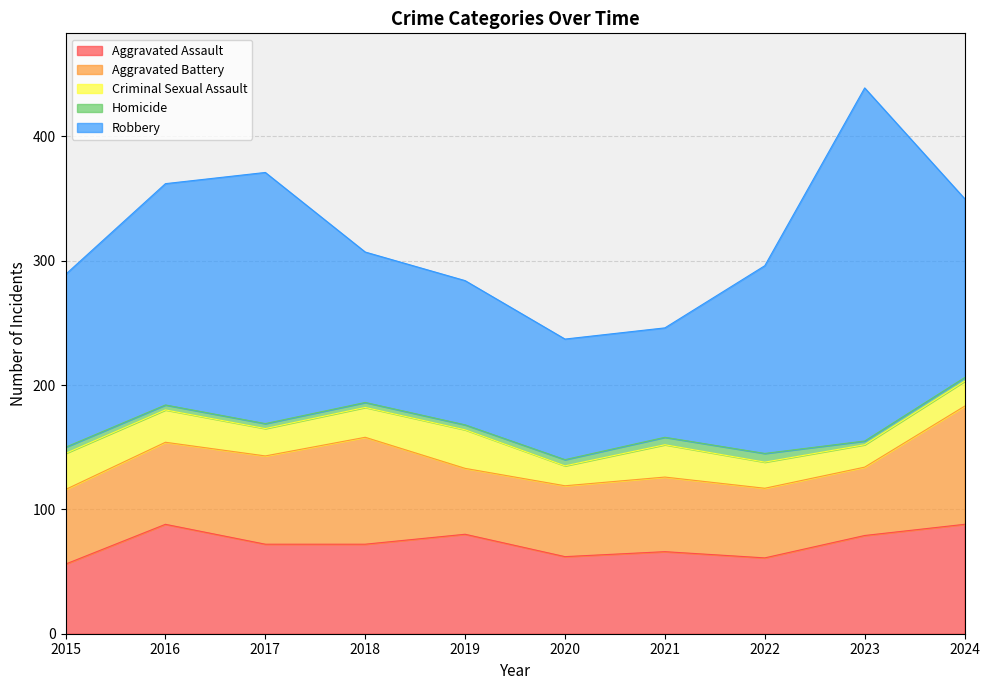

Where is Homicide nearest to the value 5?

2015